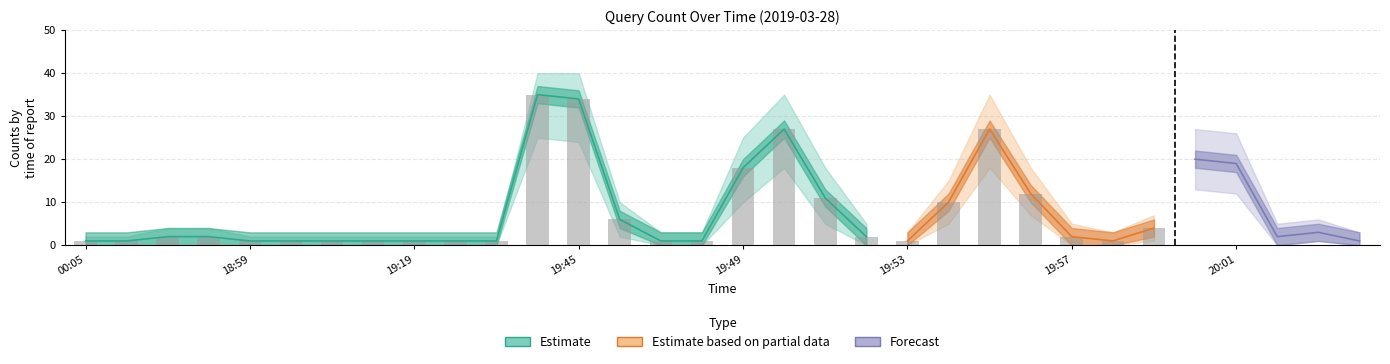

What position from the left is 19:45?

4